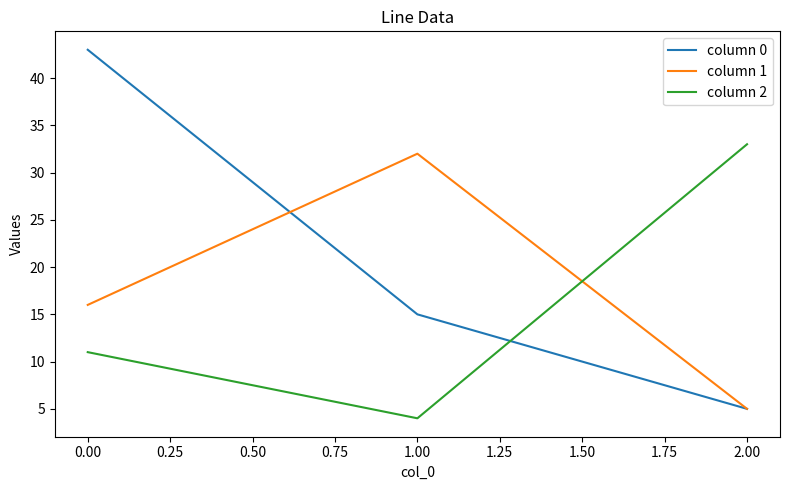

Which series has the largest total across all categories?

column 0